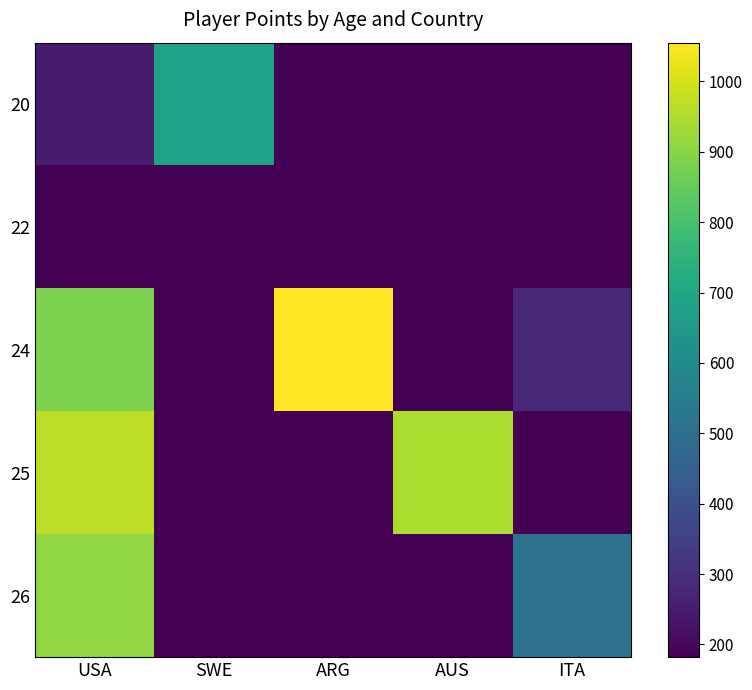

Between USA and ARG, which series saw the biggest shift?

25